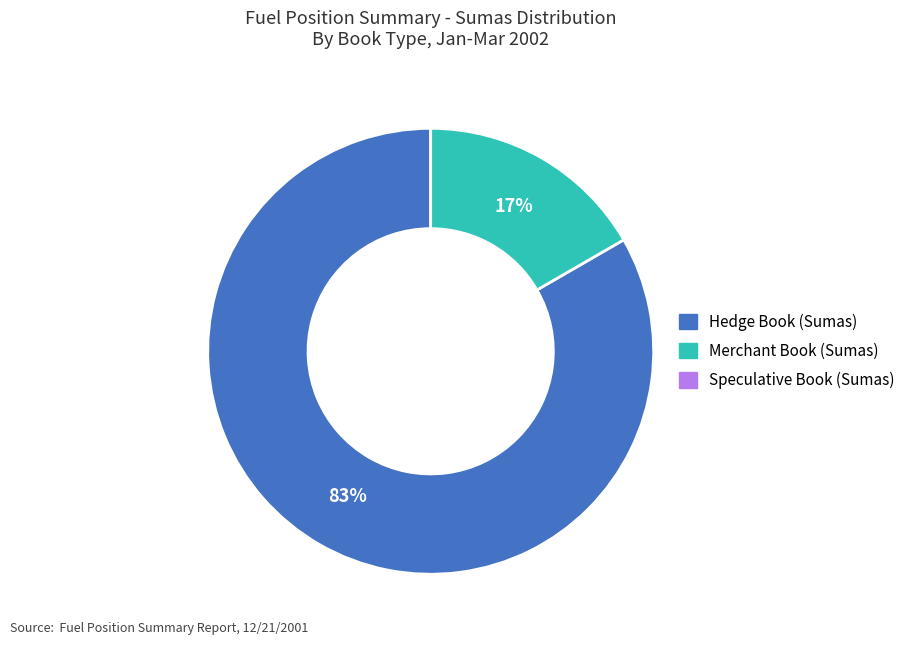

To the nearest percent, what is the average slice percentage?

50%